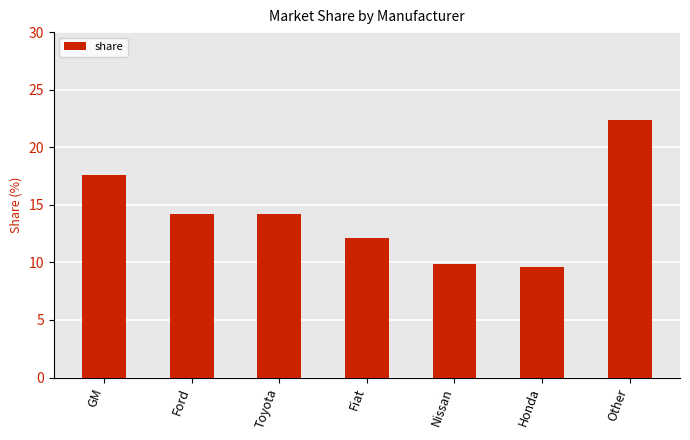

Which has a higher value, Ford or Honda?

Ford